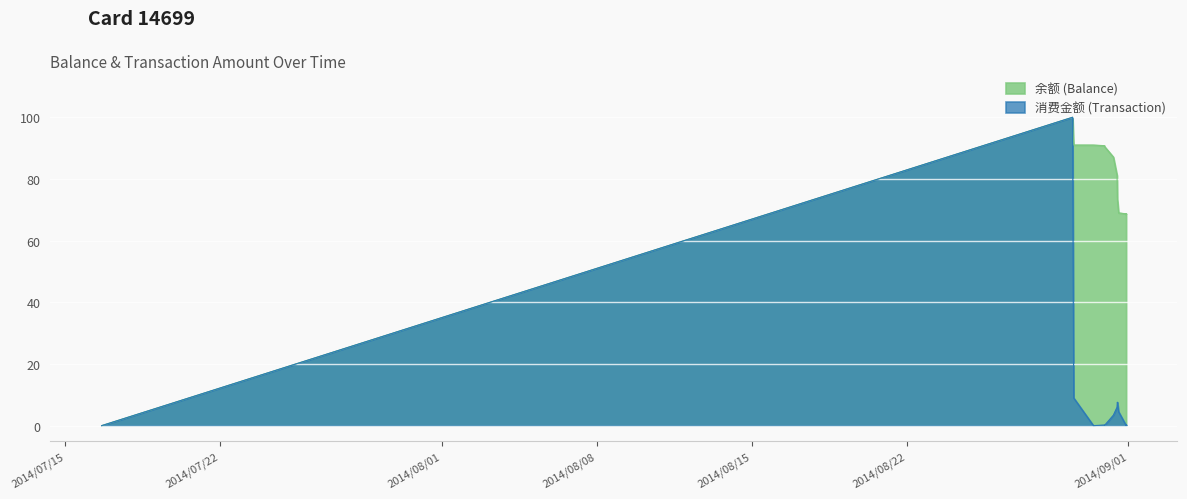

What is the total value across all series at 2014/08/30 22:05:55?

90.7